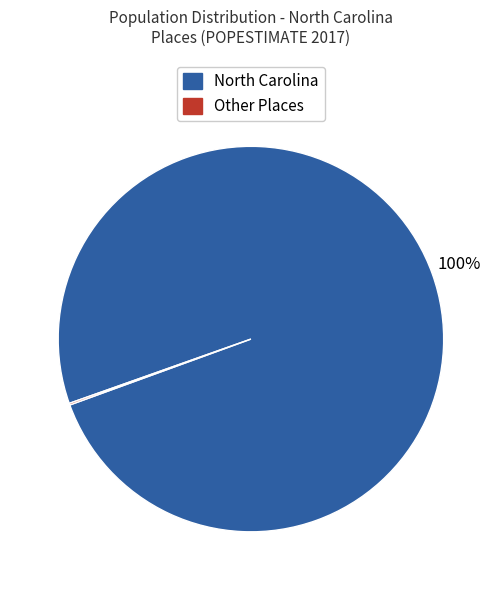

True or false: North Carolina accounts for 100% of the total.

True